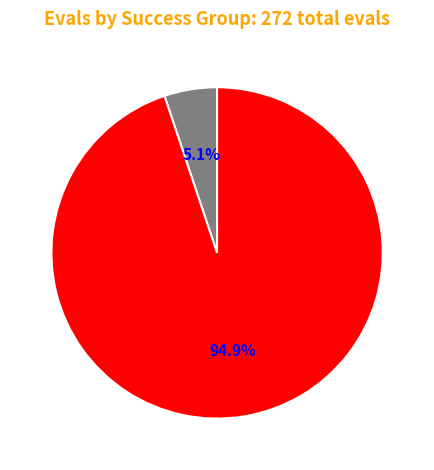

Does any single category account for the majority?

Yes